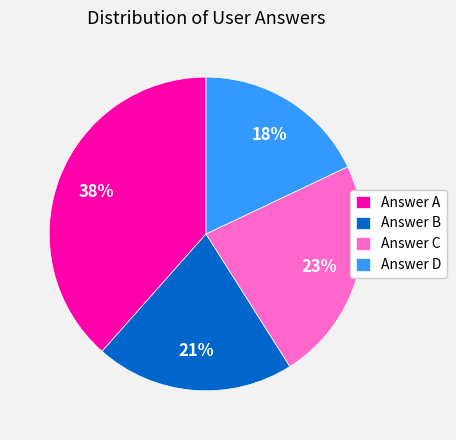

Rank the categories by value from highest to lowest.

Answer A, Answer C, Answer B, Answer D